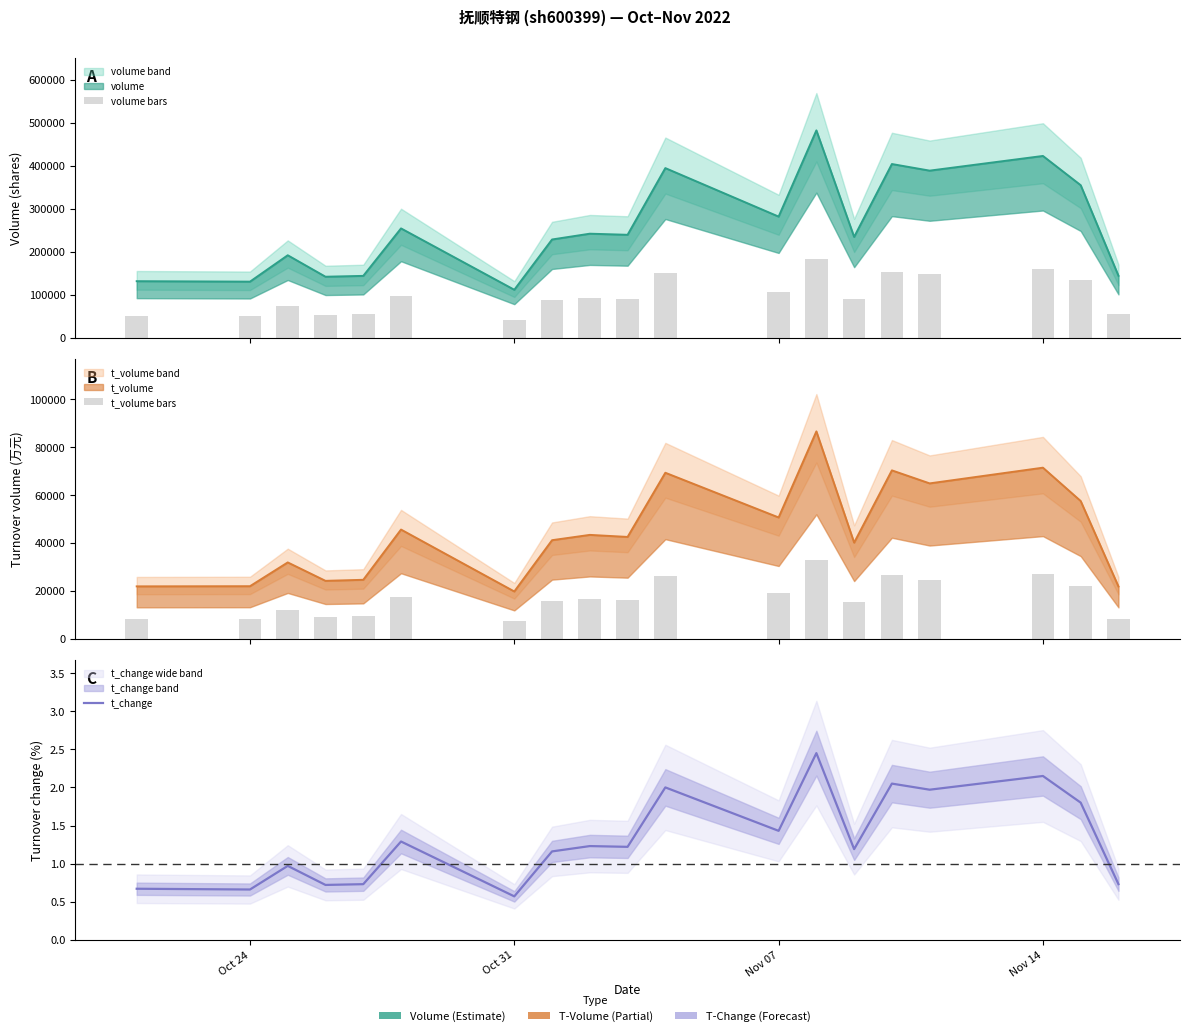

What is the sum of all t_volume bars values?

322861.3